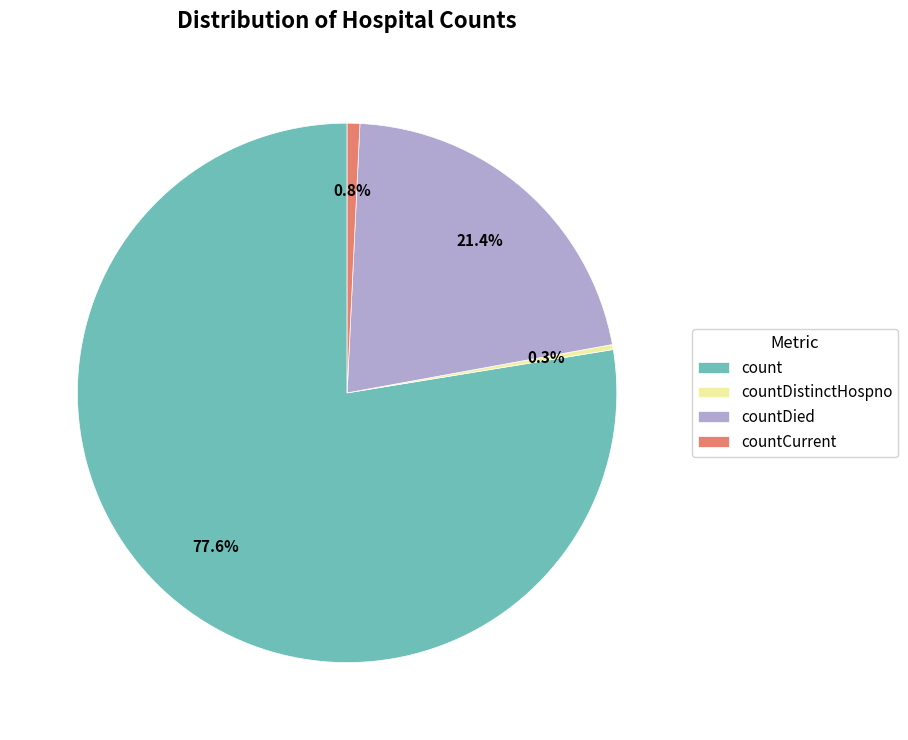

To the nearest percent, what percentage of the pie is countCurrent?

1%